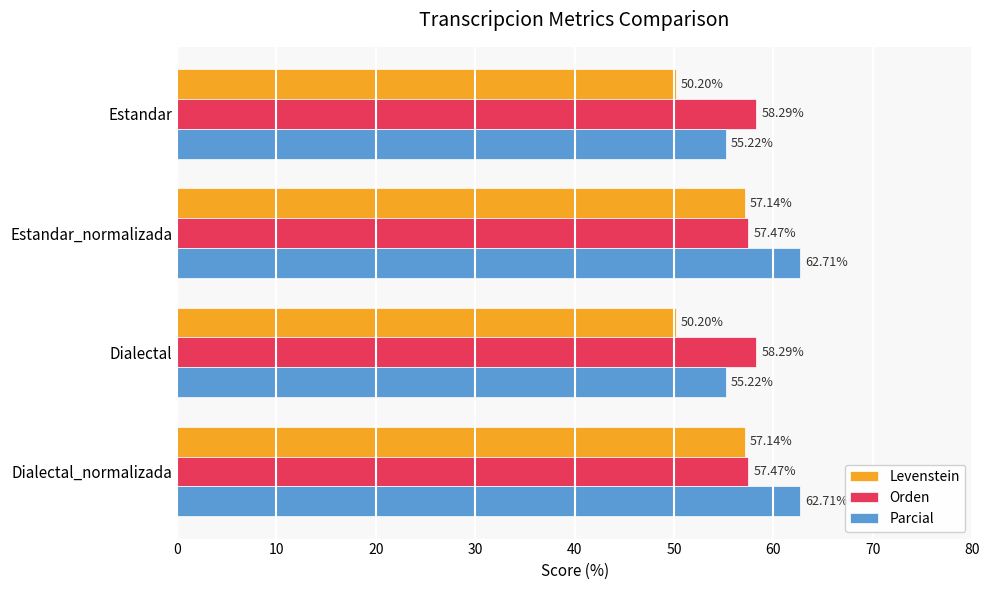

What is the difference between the Orden values at Dialectal and Estandar_normalizada?

0.8